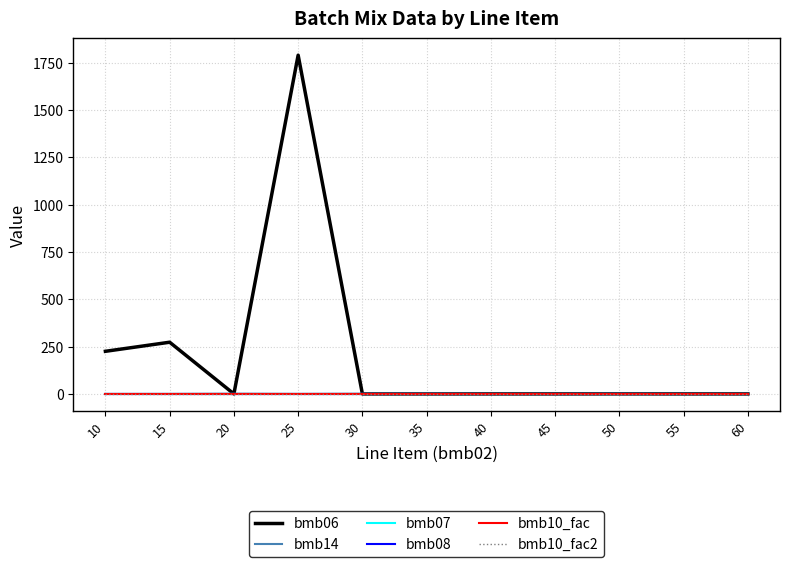

What is the value of the bmb10_fac2 point at the 4th from the left?

1.0